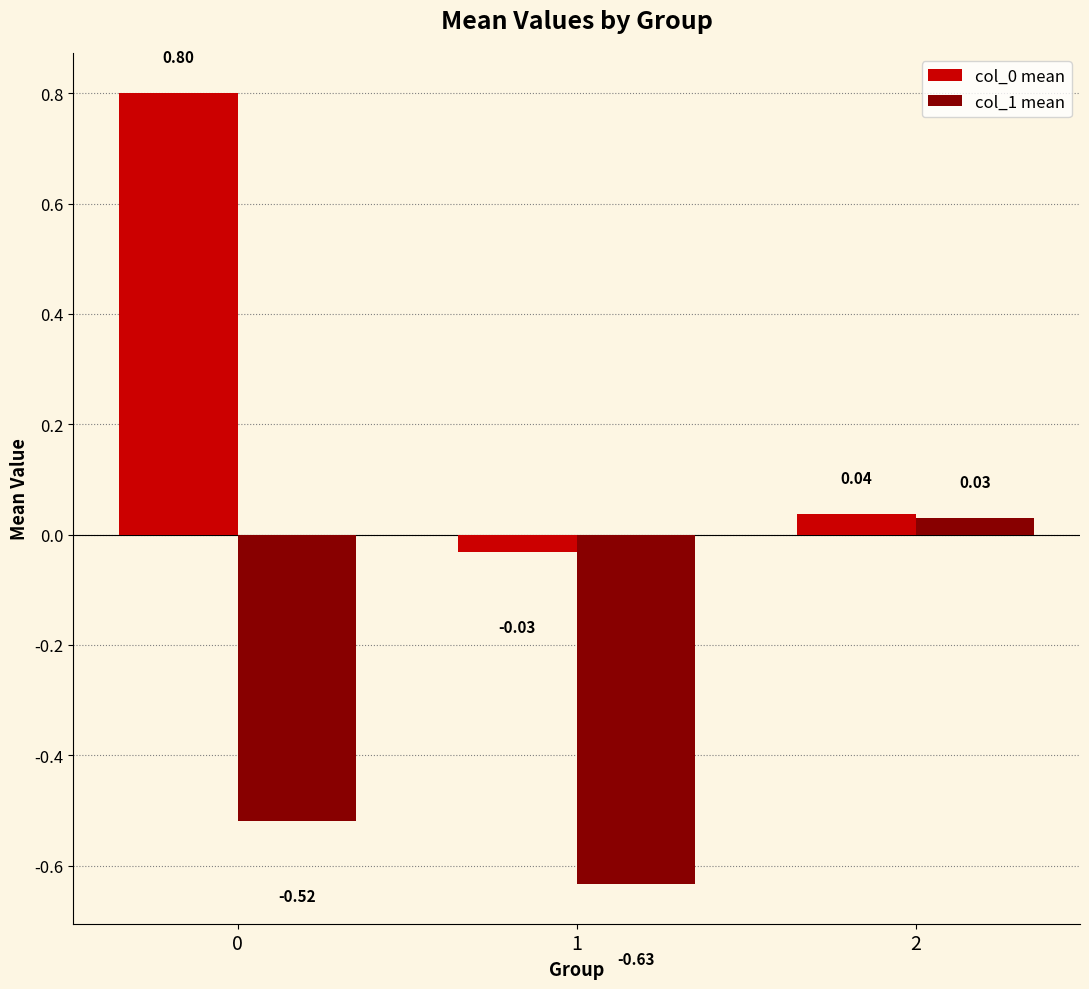

What is the difference between the highest and lowest values at 1?

0.6